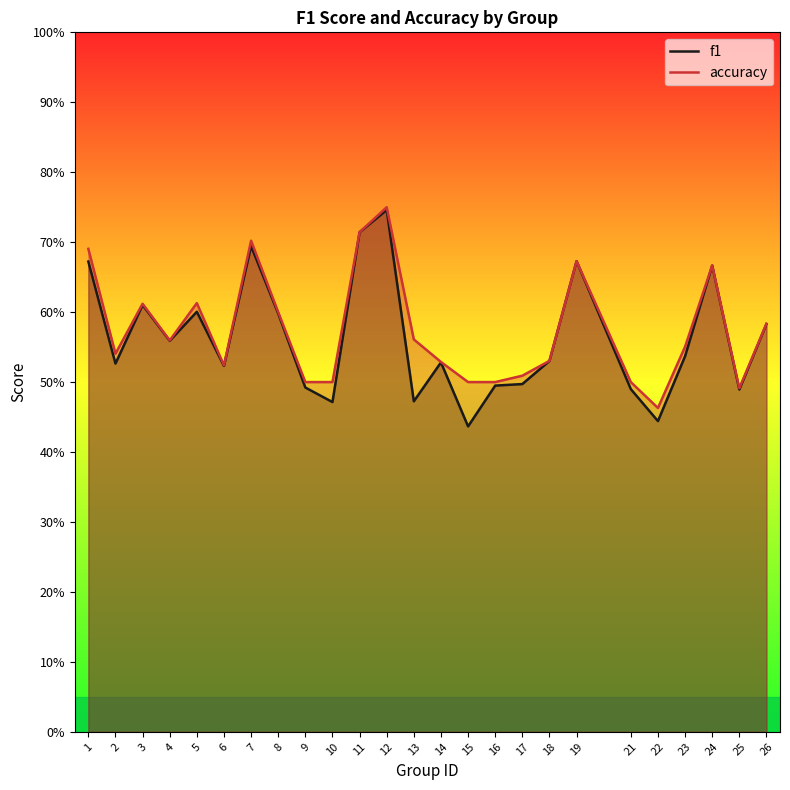

Is it true that accuracy equals 0.7 at 9?

False